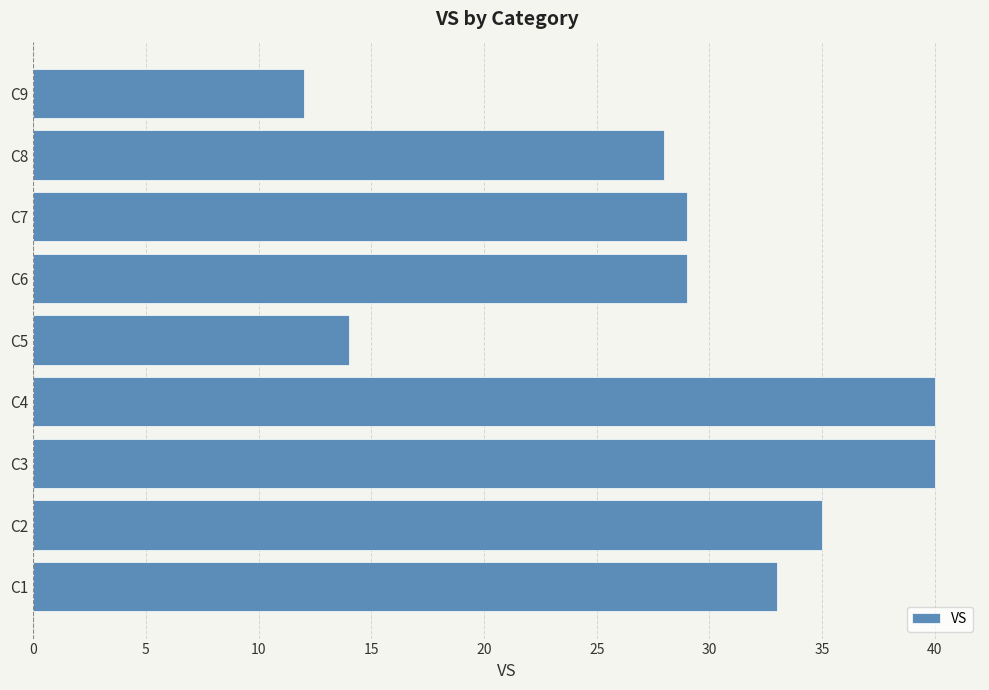

How many series are shown in this chart?

1